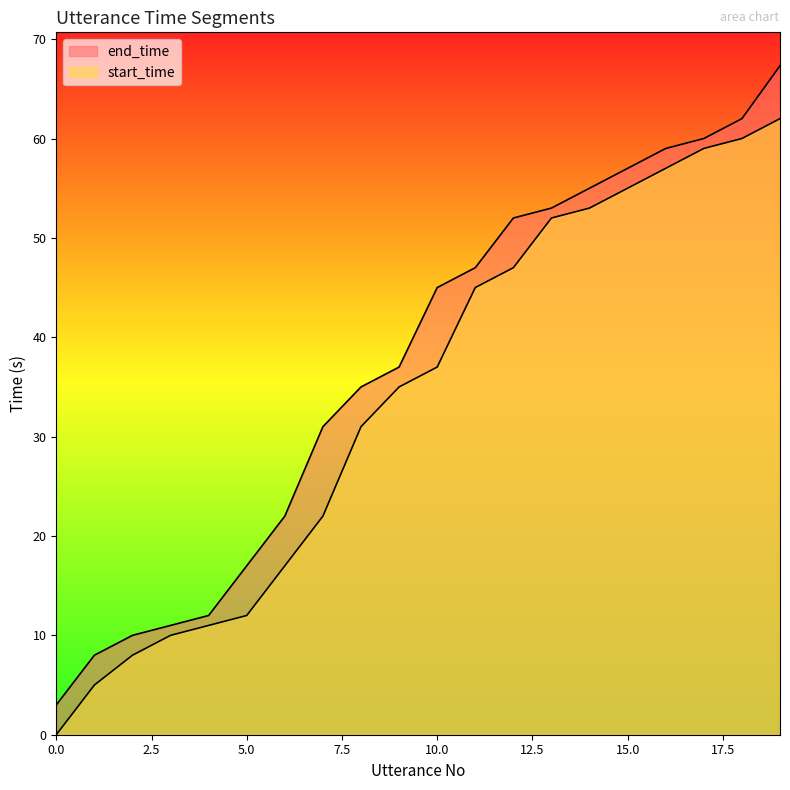

What is the value of the end_time point at the 9th from the left?

35.0